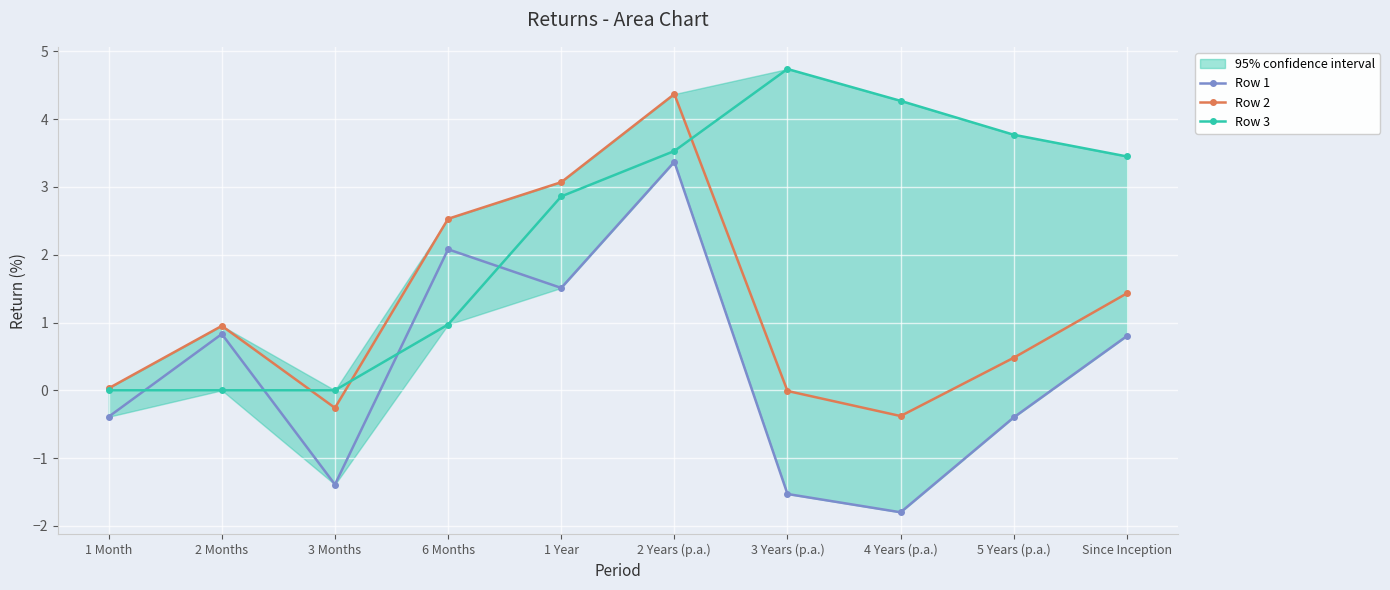

How many interior local valleys does the Row 1 series have?

3